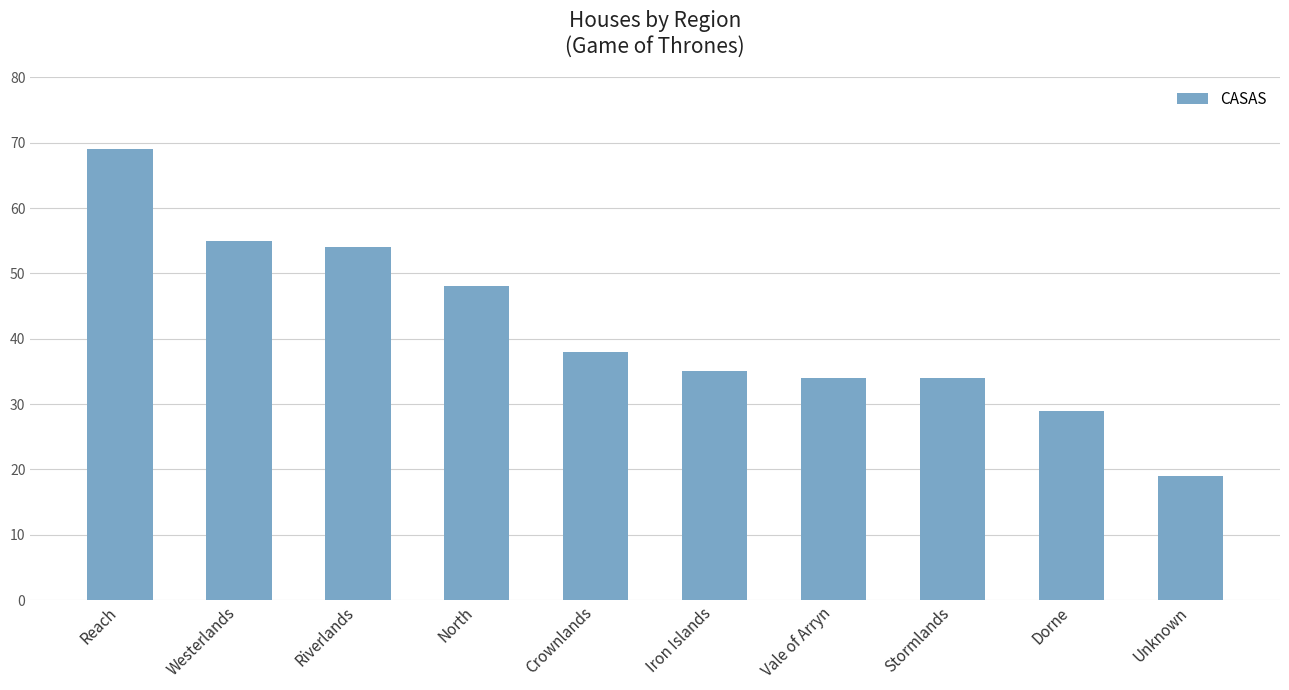

What is the label of the 4th bar from the left?

North